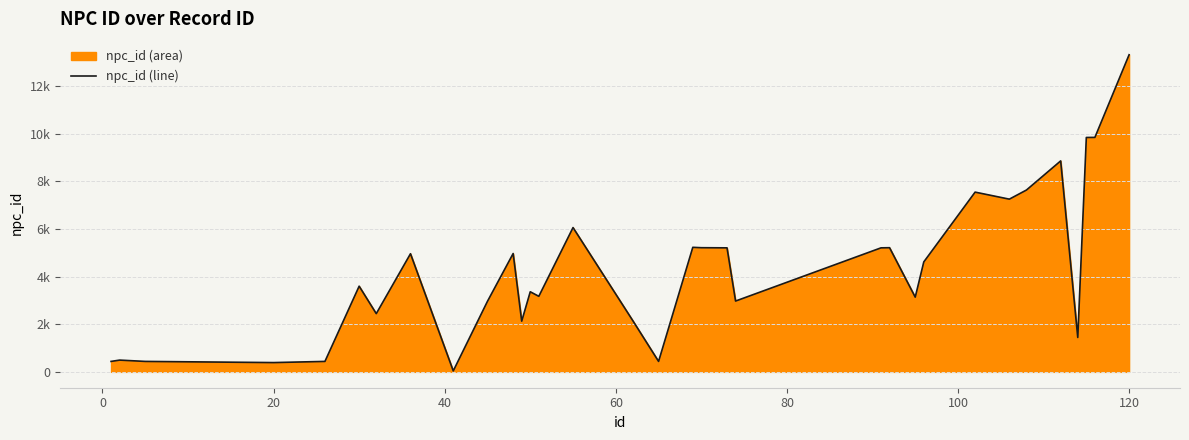

The chart shows a value of 2484 at 29. True or false?

False